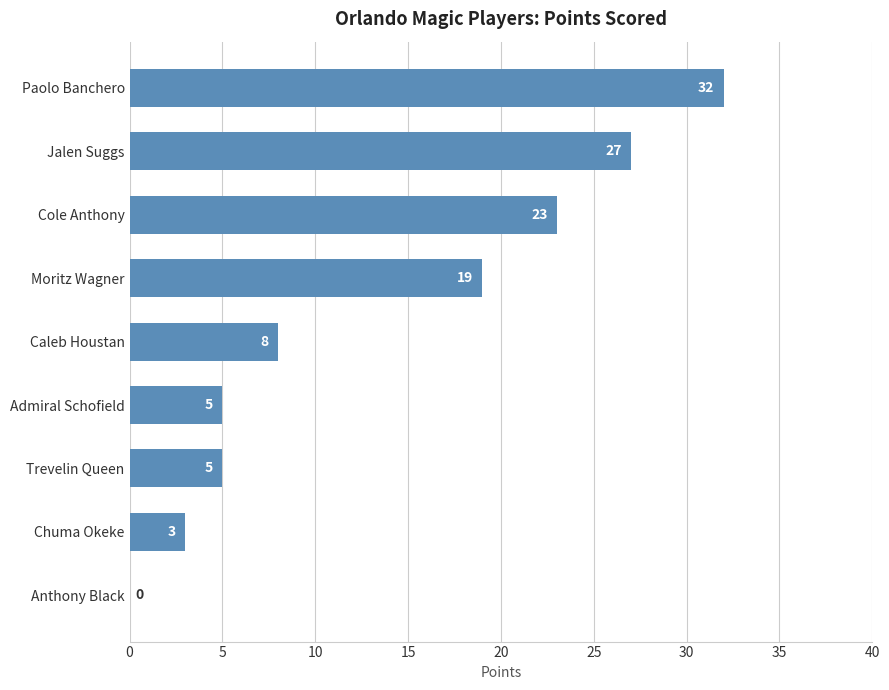

How many values are above zero?

8